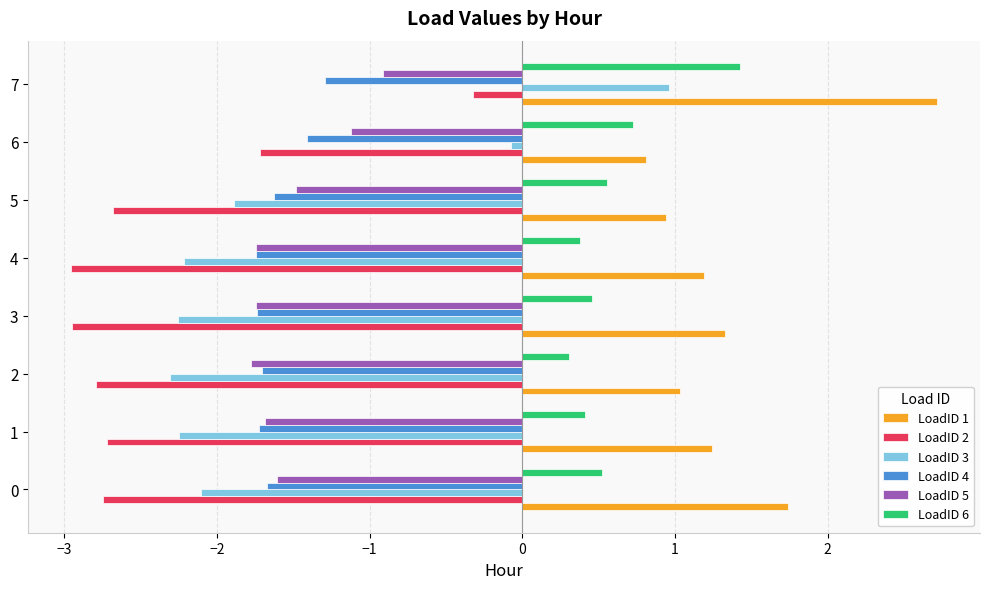

Rank the series by their maximum value, from lowest to highest.

LoadID 4, LoadID 5, LoadID 2, LoadID 3, LoadID 6, LoadID 1